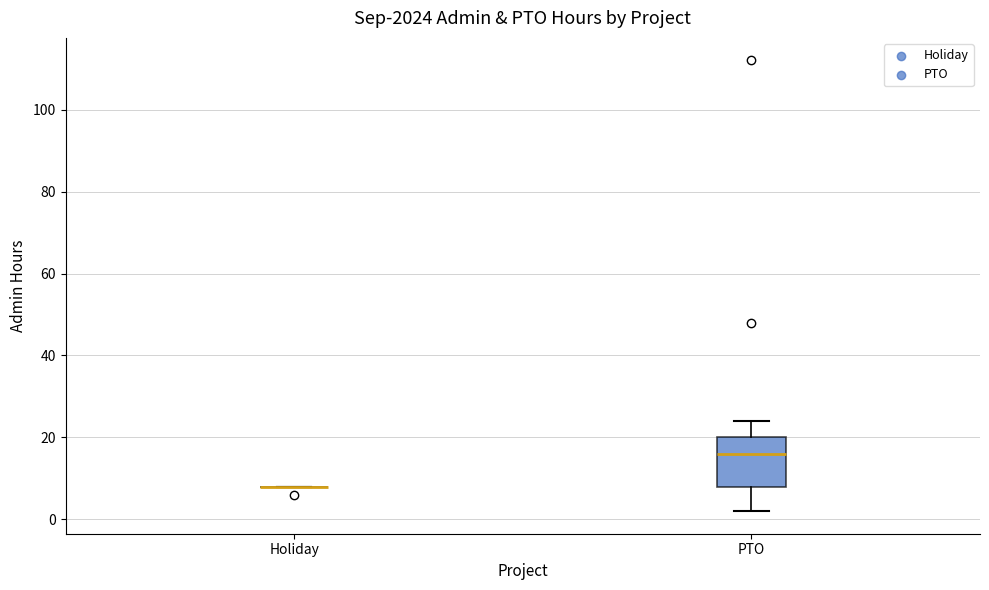

Which box is the tallest, from its lower edge to its upper edge?

PTO